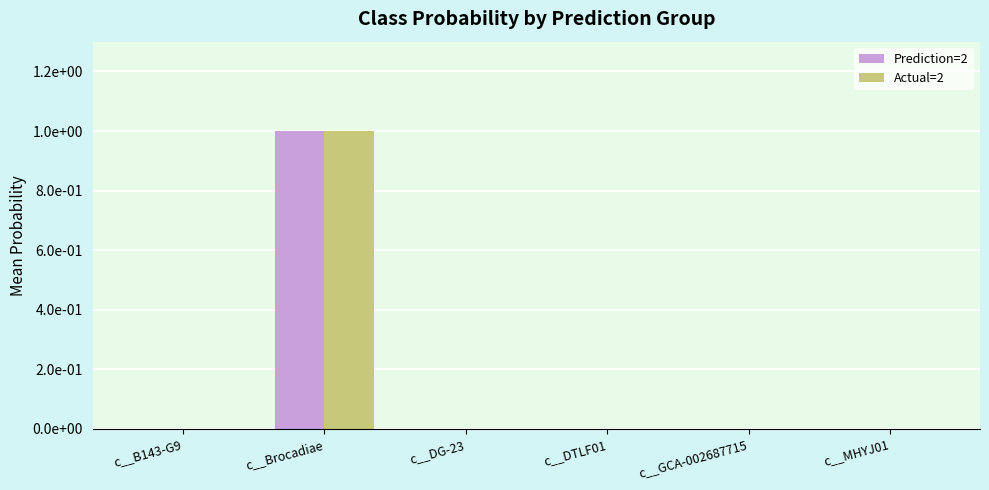

Reading left to right, list all the values displayed in this chart.

Prediction=2: 0.0	1.0	0.0	0.0	0.0	0.0
Actual=2: 0.0	1.0	0.0	0.0	0.0	0.0